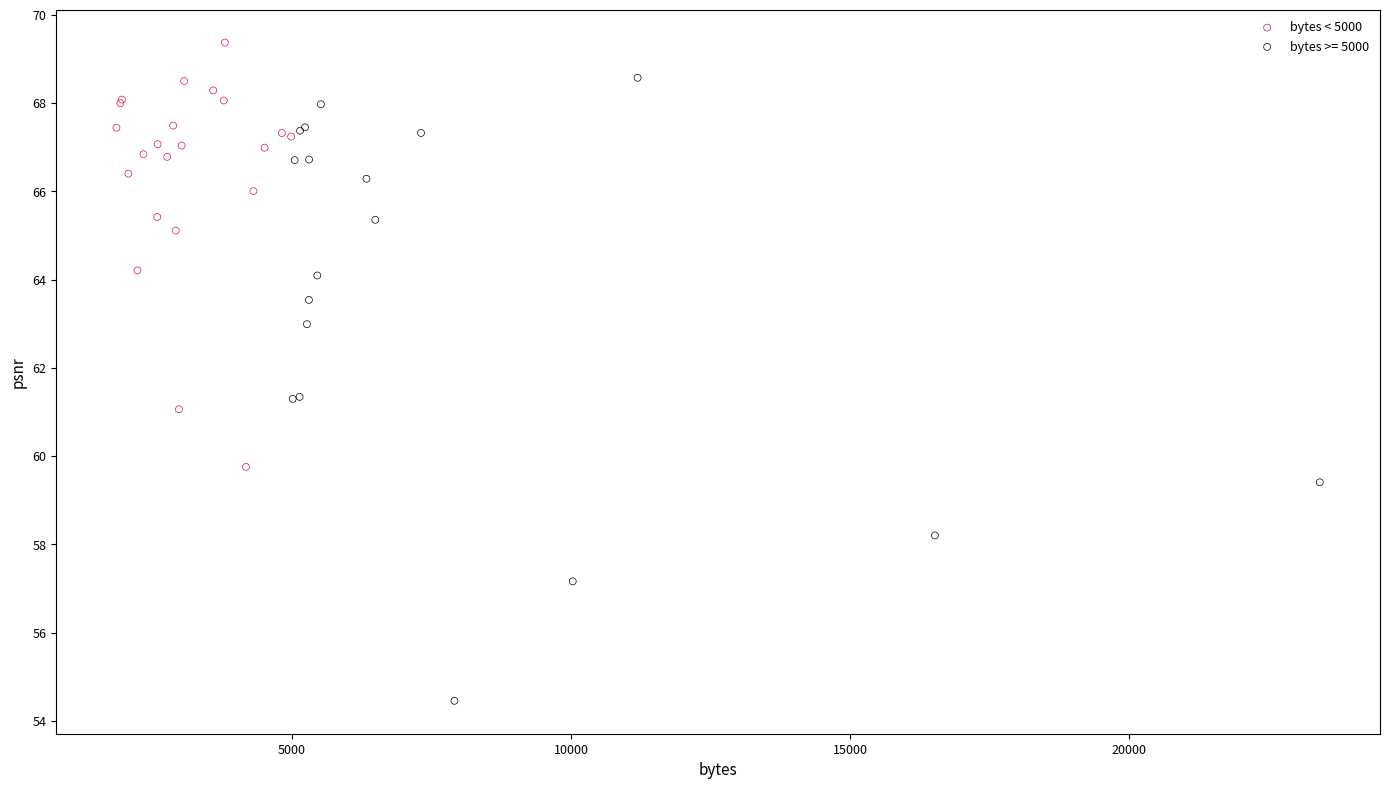

Which series has the widest spread of Y values?

bytes >= 5000